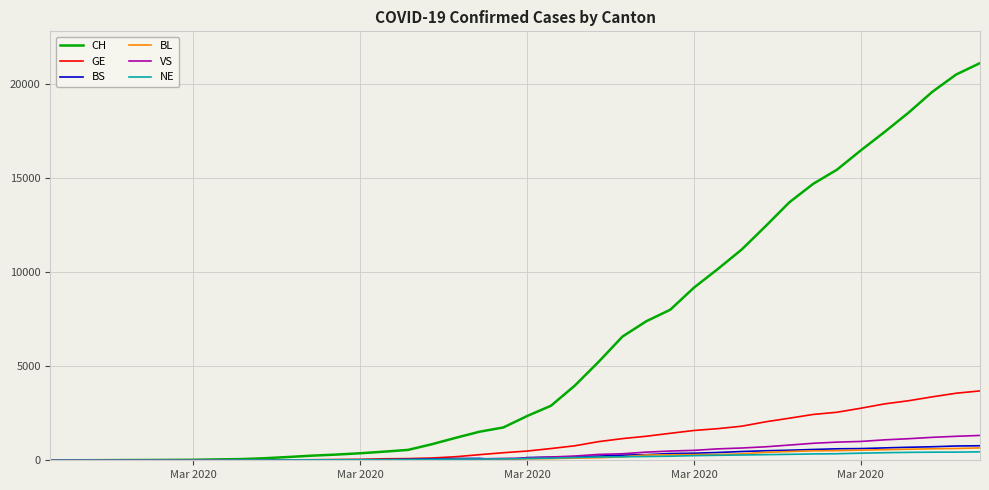

Which series has the largest range (max minus min)?

CH